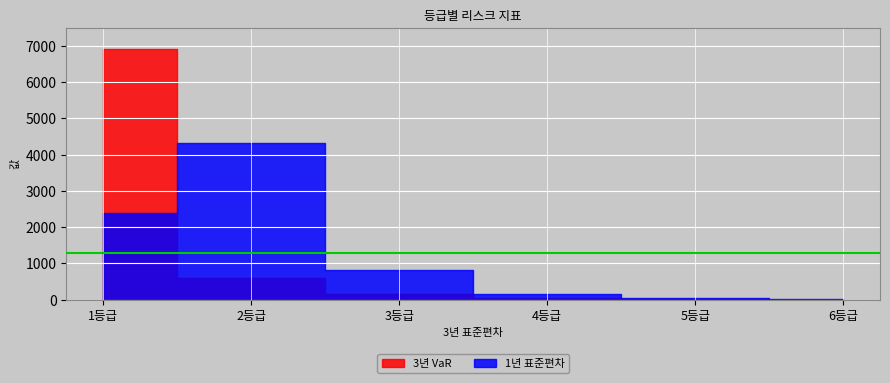

Which category has the lowest value in the 1년 표준편차 series?

6등급